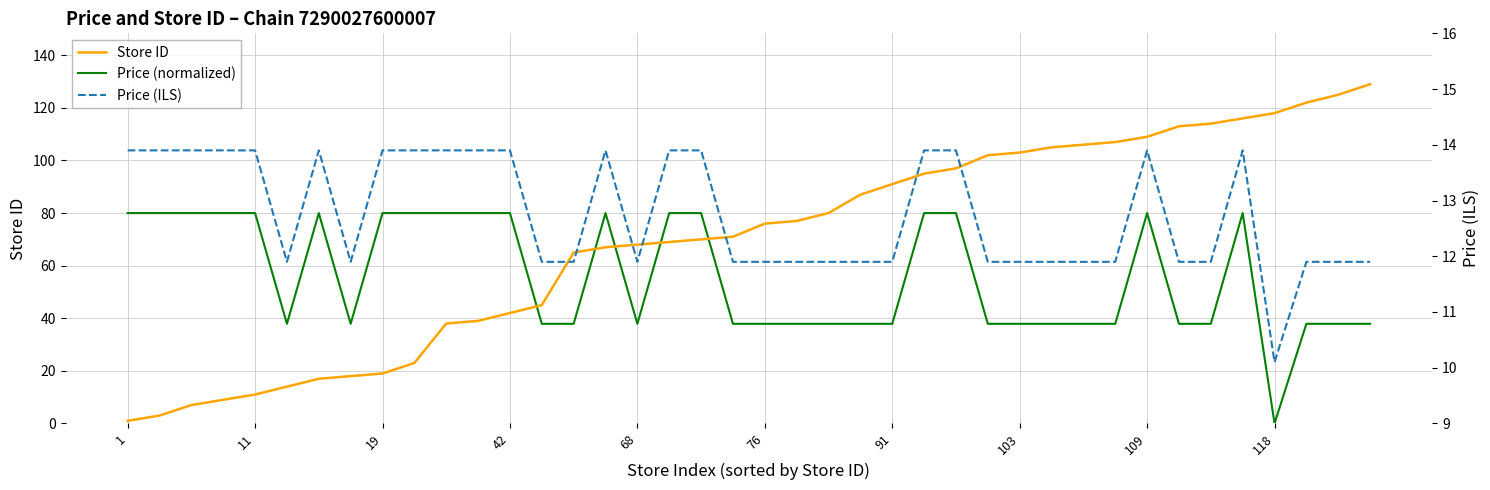

Rank the series by their average value, from lowest to highest.

Price (ILS), Price (normalized), Store ID